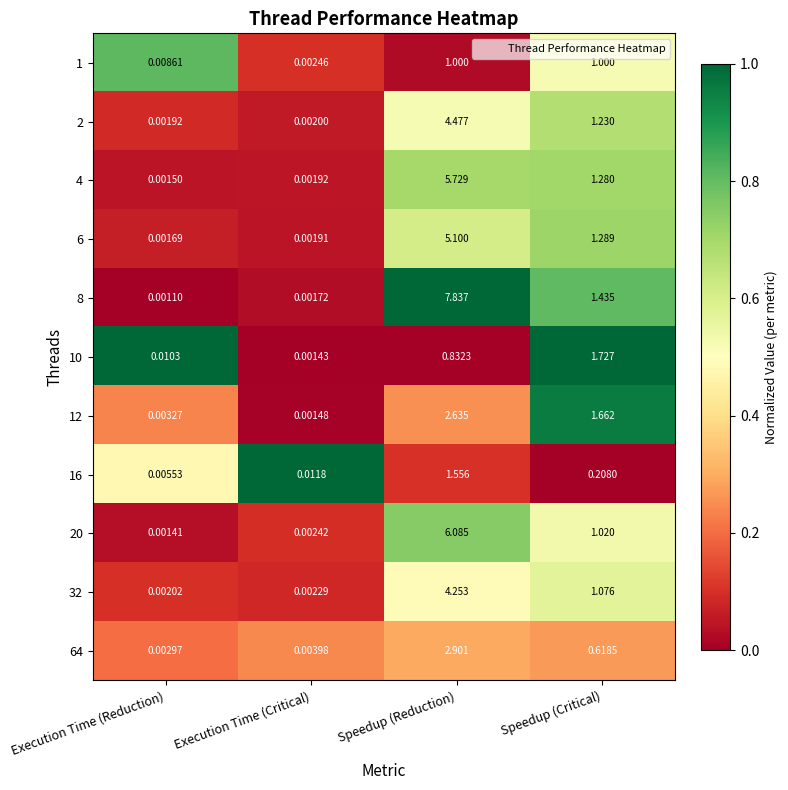

At which label is 6 closest to 2?

Speedup (Critical)